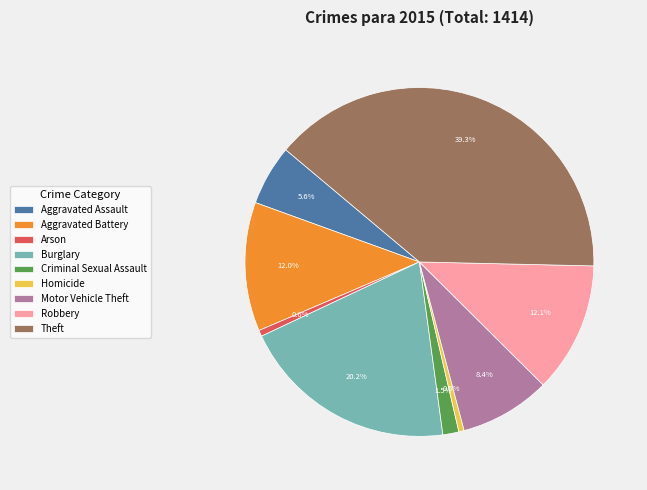

What is the total percentage of Aggravated Assault and Burglary?

25.7%